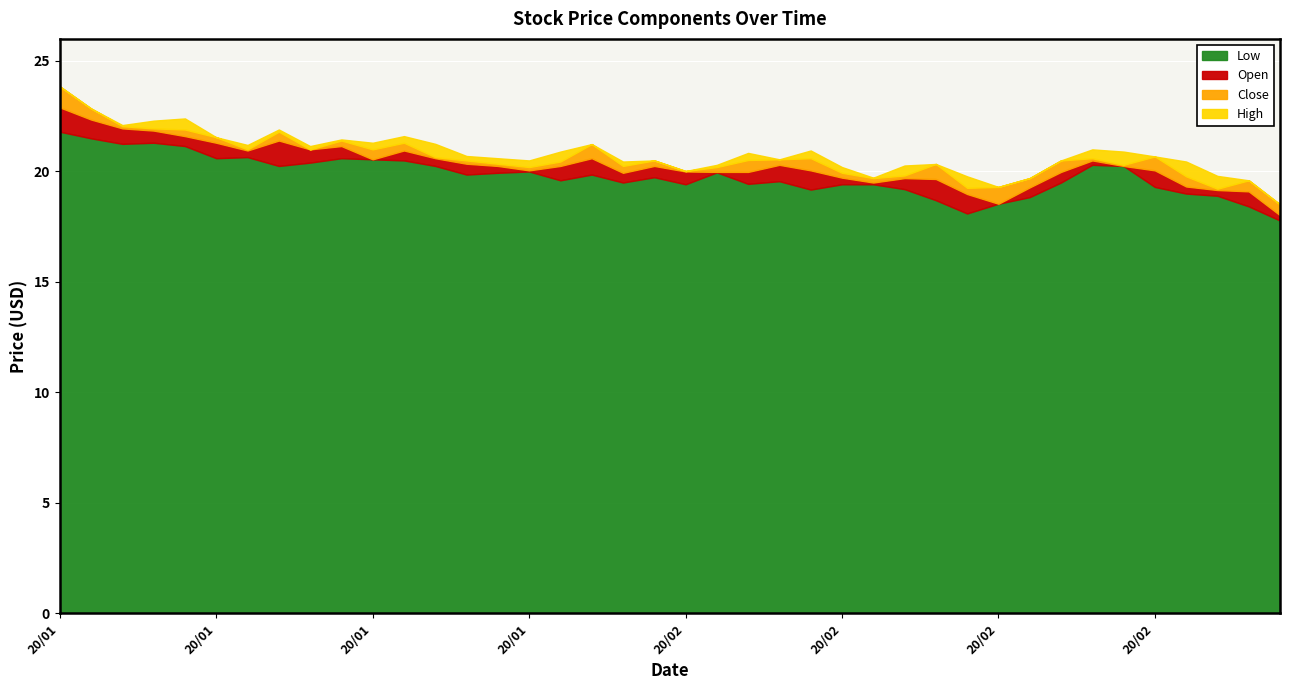

What is the value of the Open point at the 39th from the left?

19.1